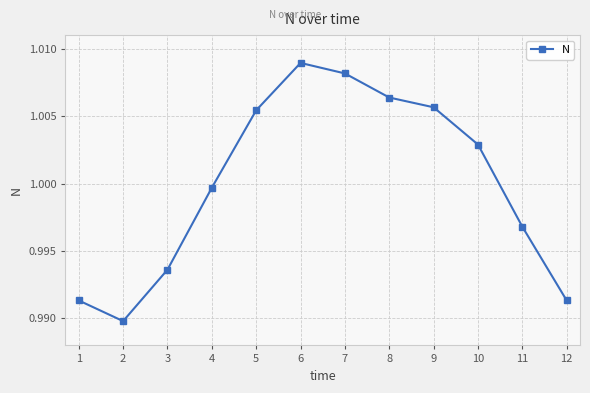

Which label corresponds to the largest value in the chart?

6